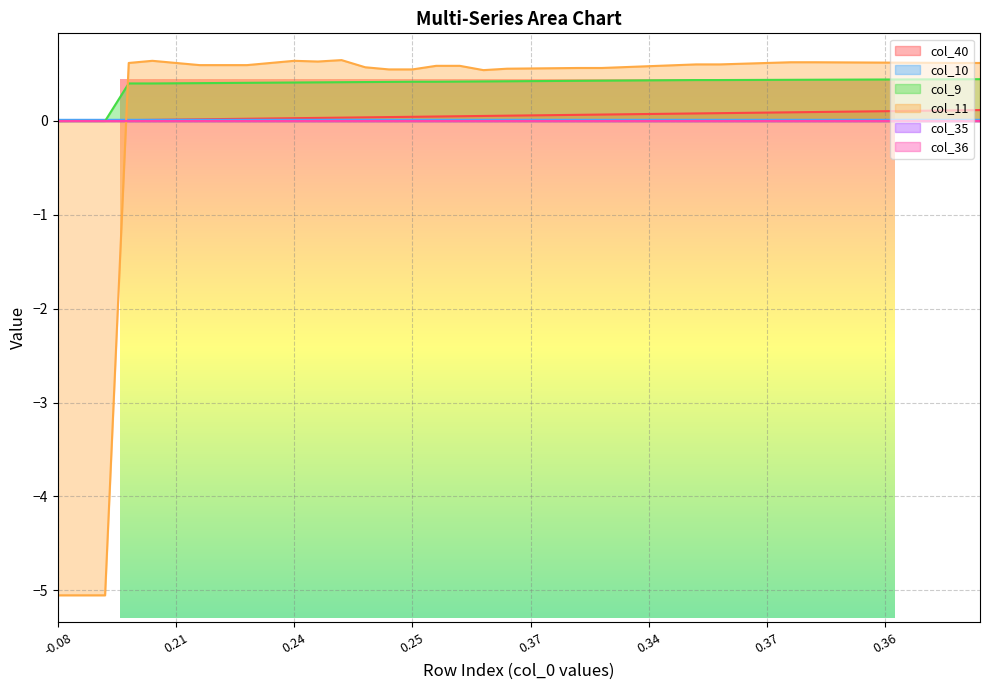

What is the sum of all col_11 values?

7.0